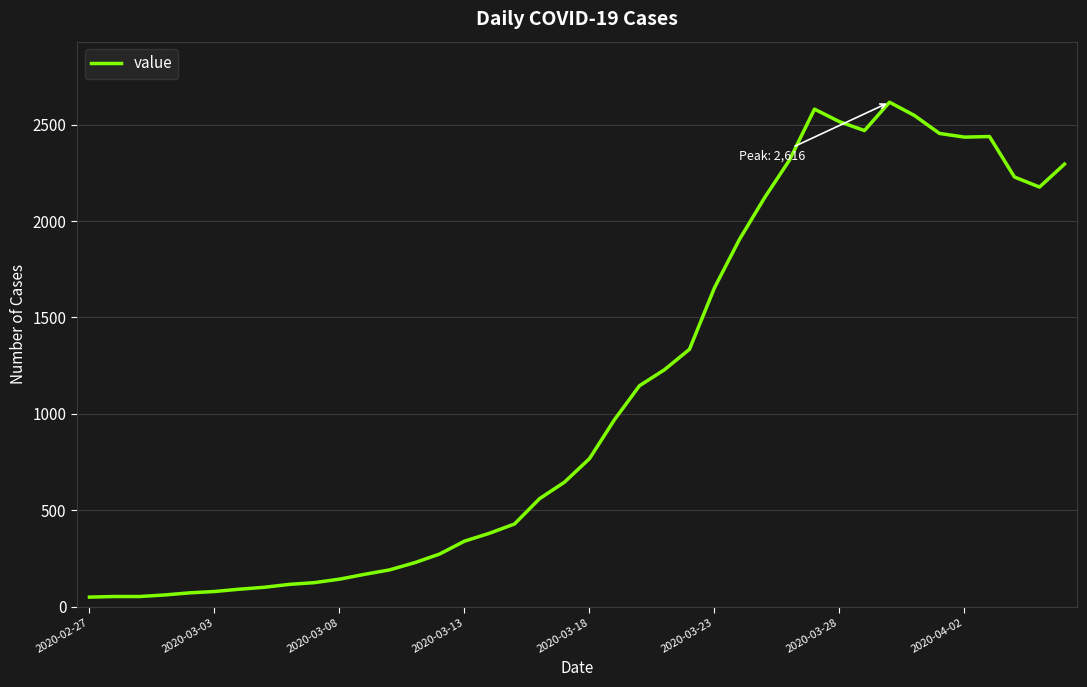

What is the difference between the maximum and minimum values?

2566